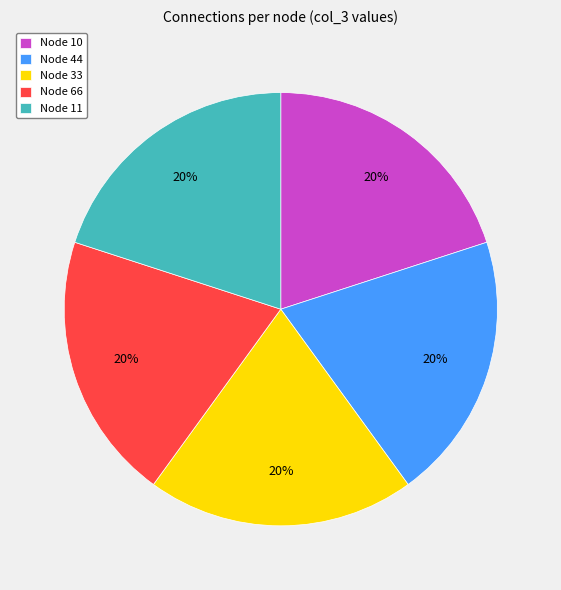

To the nearest percent, what is the combined percentage of Node 10 and Node 44?

40%